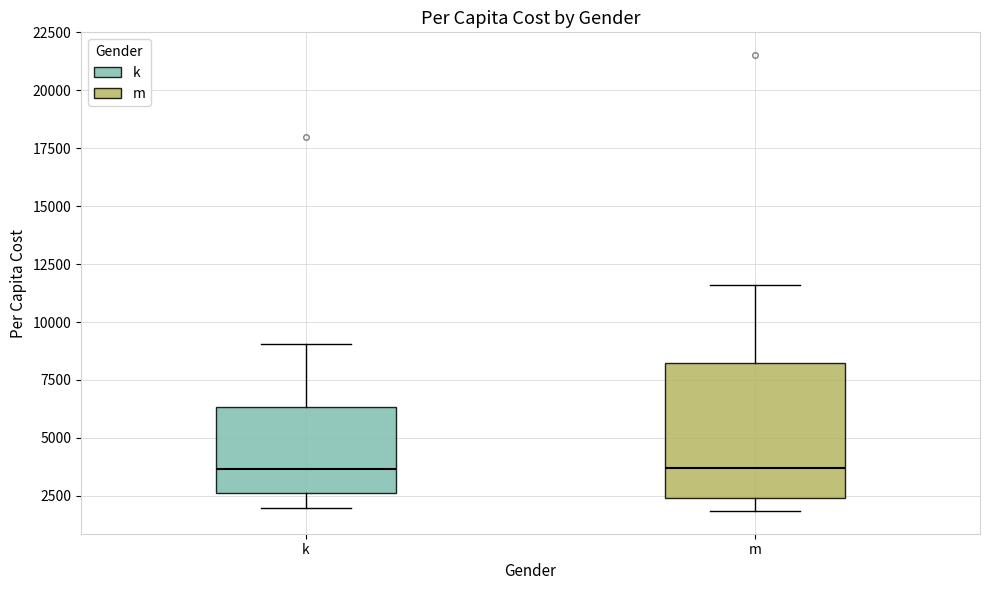

Reading left to right, read every box against the y-axis: the position of its median line, the range the box covers, and the ends of its whiskers. The values are not printed on the chart, so give them approximately, as read against the axis.

k: median 3500, box 2500 to 6500, whiskers 2000 to 9000
m: median 3500, box 2500 to 8000, whiskers 2000 to 11500